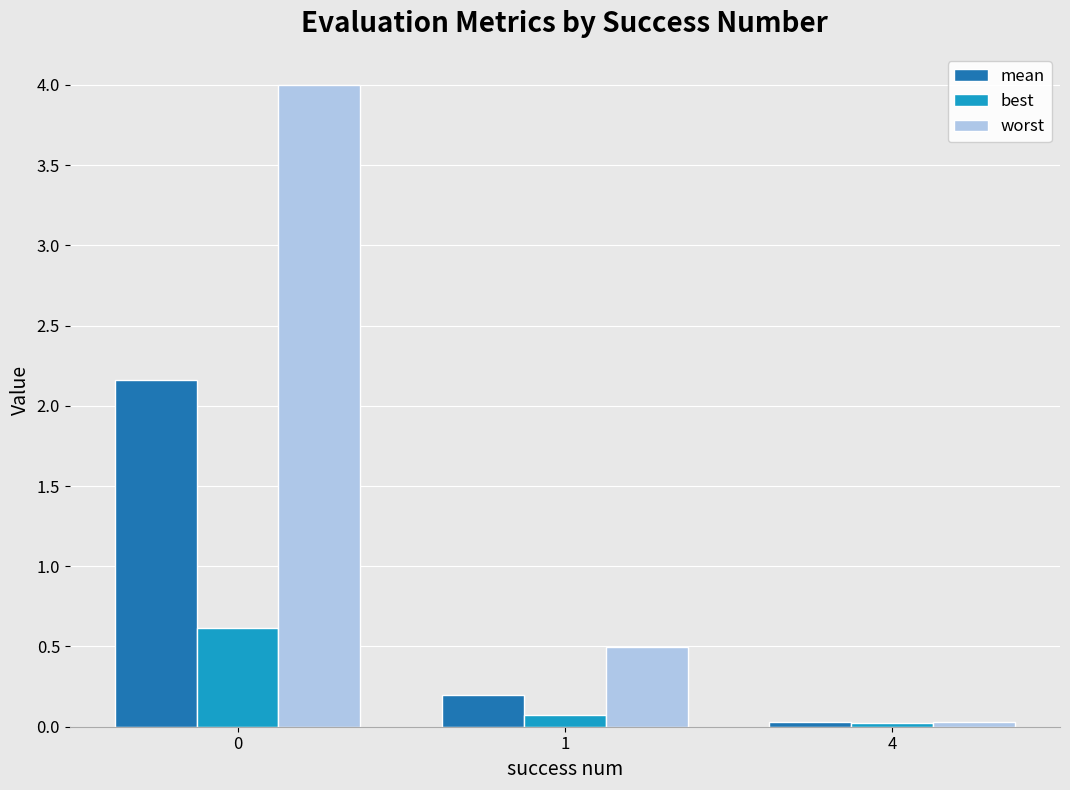

What is the value of the worst bar at the 1st from the left?

4.0